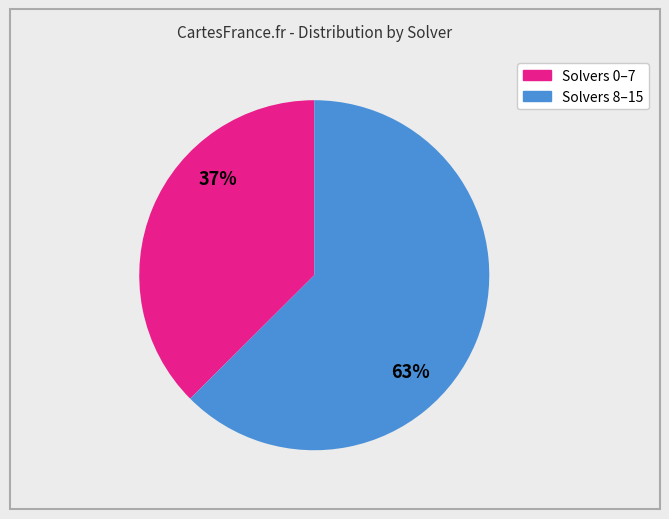

What percentage is the Solvers 0–7 slice, to the nearest percent?

37%